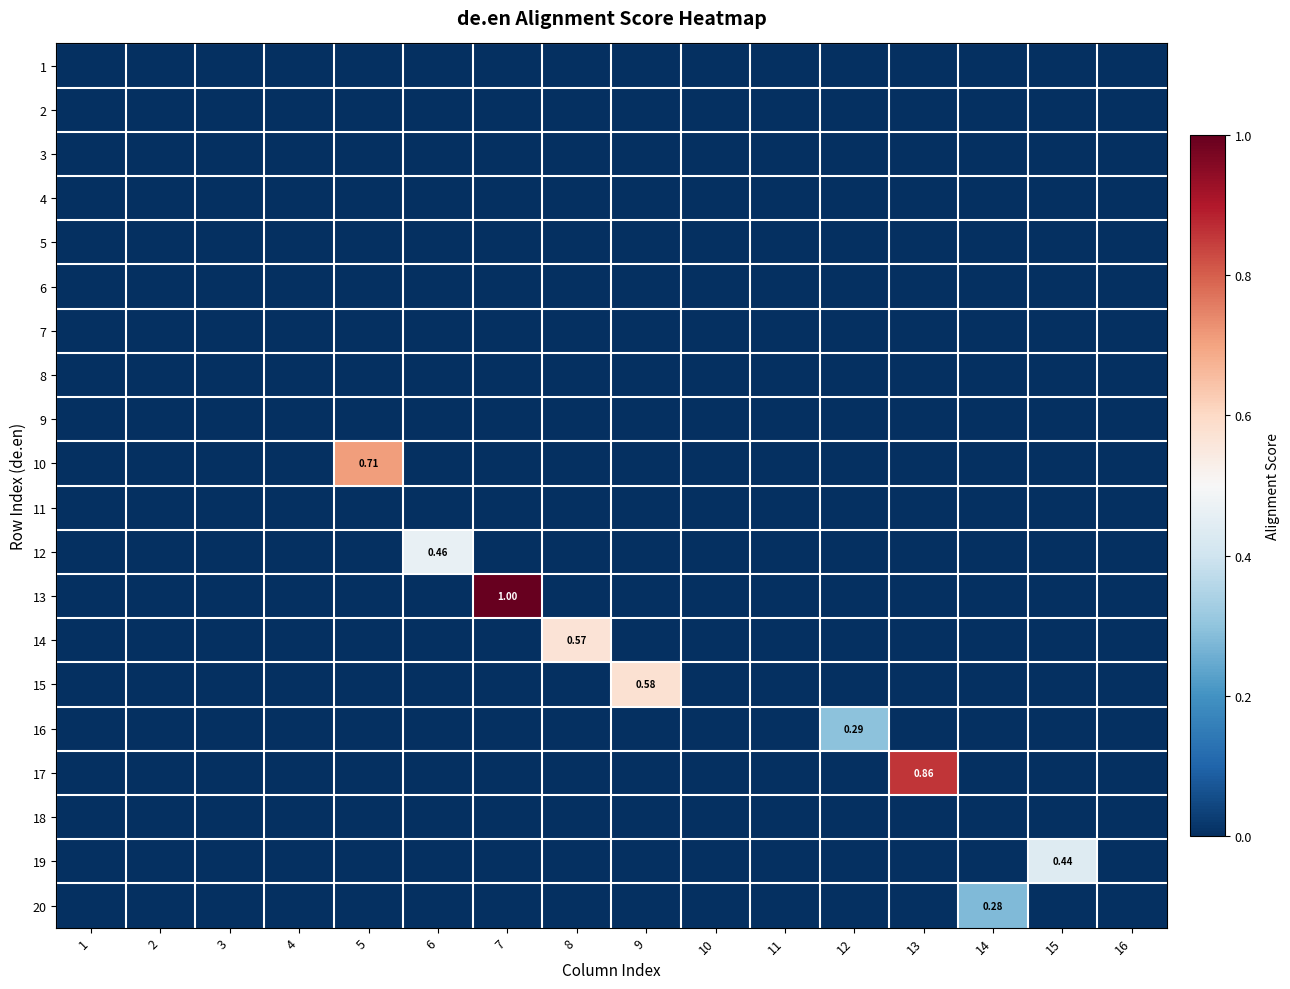

What is the total value across all series at 6?

0.5